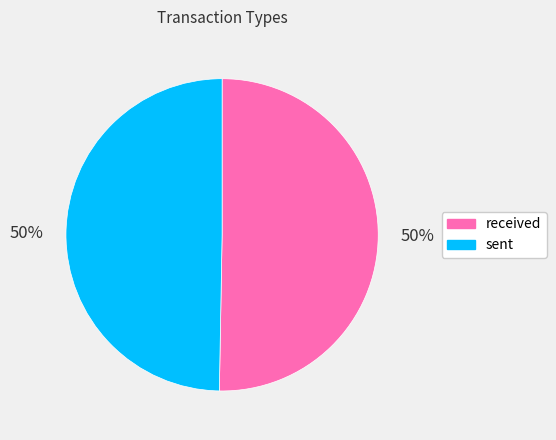

The received slice represents 50% of the pie. True or false?

True